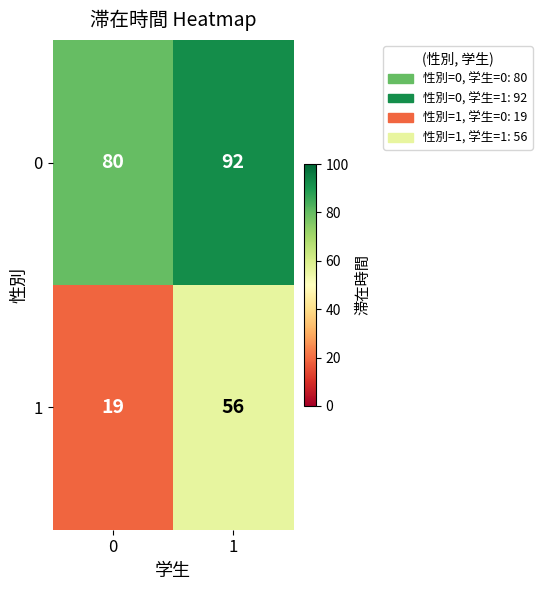

The 0 series shows 118 at 0. True or false?

False